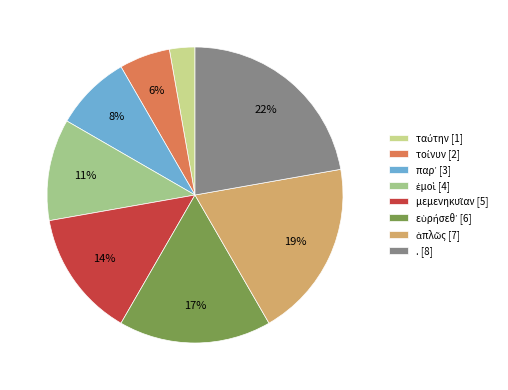

True or false: . [8] accounts for 22% of the total.

True